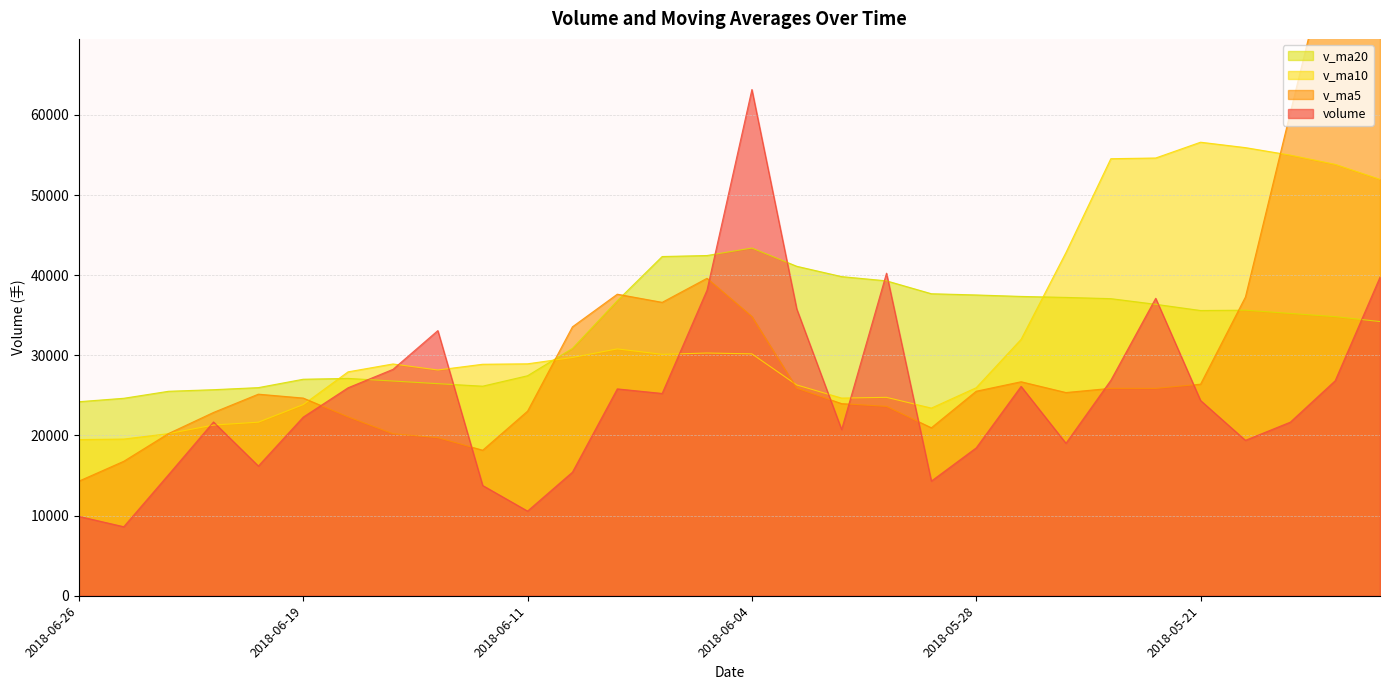

How many data points in v_ma10 are above 28940?

15